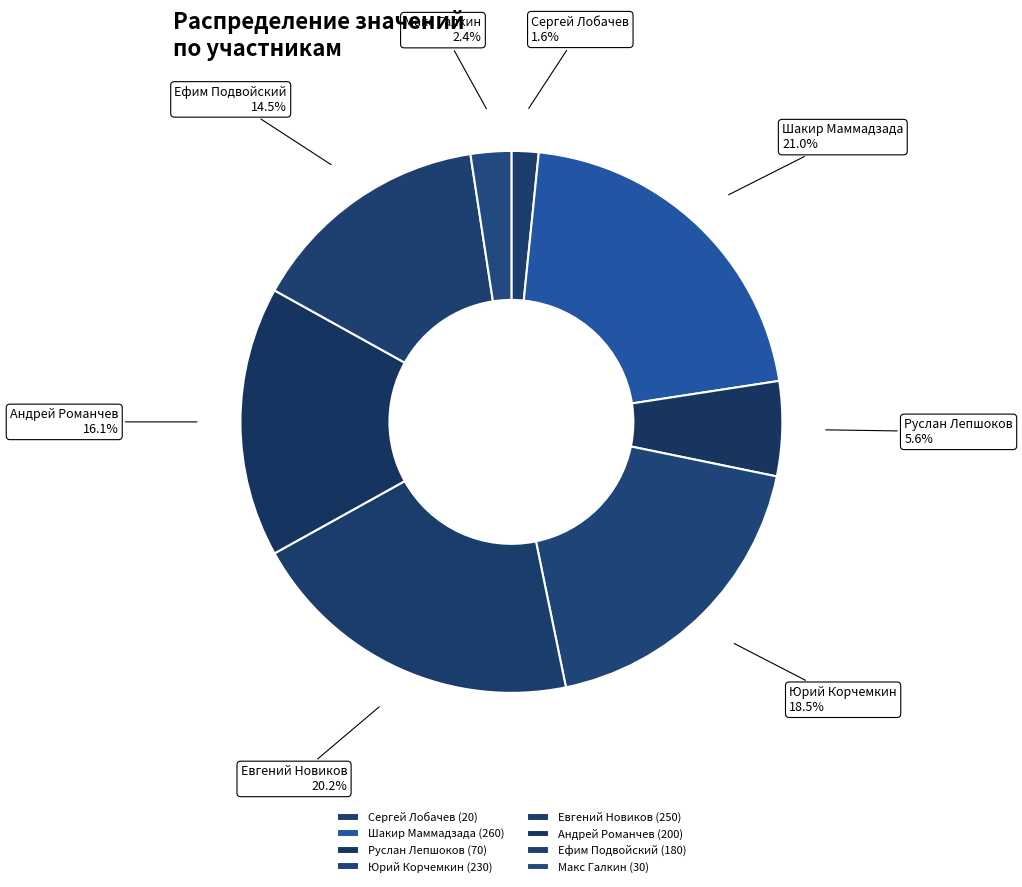

True or false: Руслан Лепшоков accounts for 6% of the total.

True